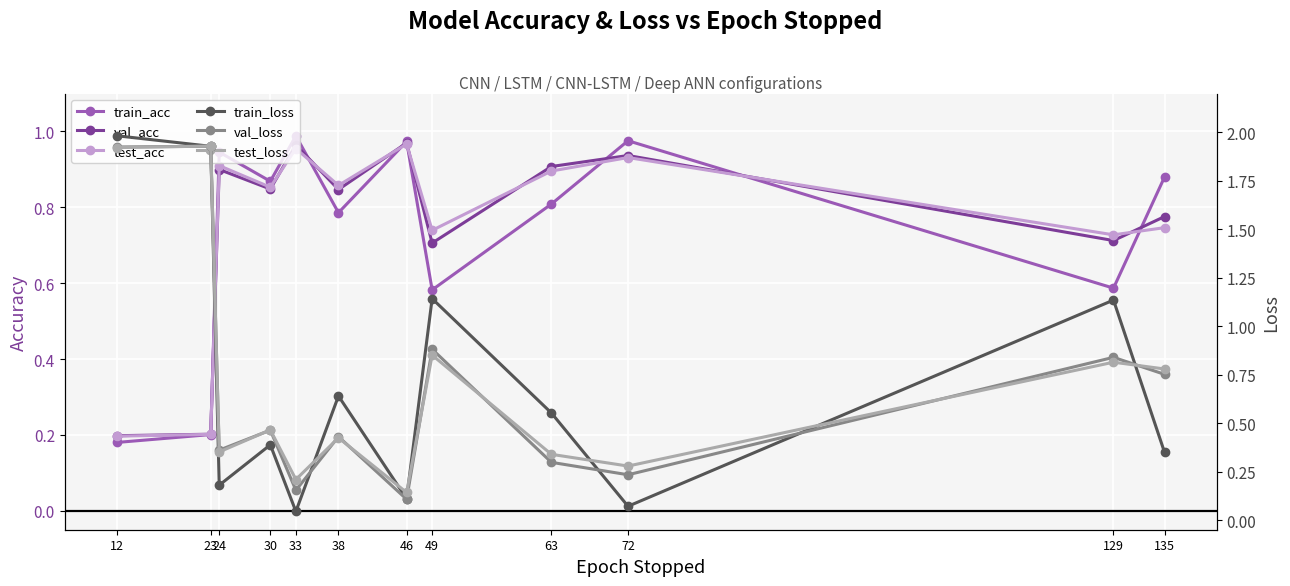

Where do test_acc and train_loss first cross each other?

23 and 24